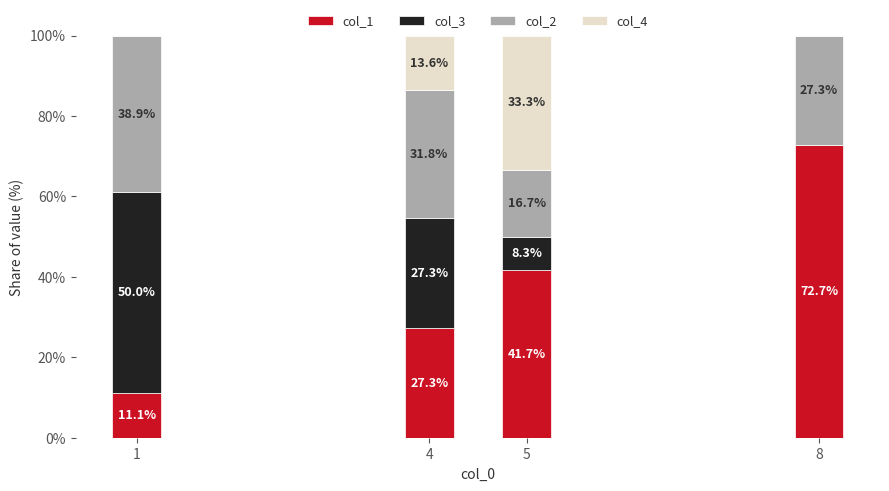

Where is col_1 nearest to the value 41?

5